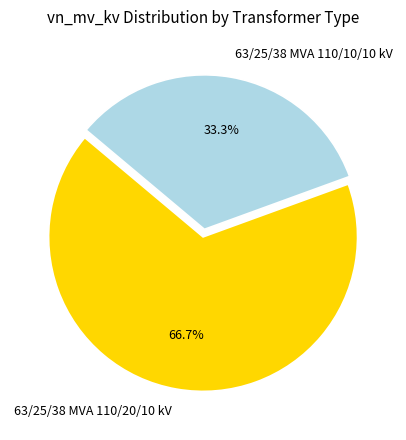

To the nearest percent, what is the average slice percentage?

50%